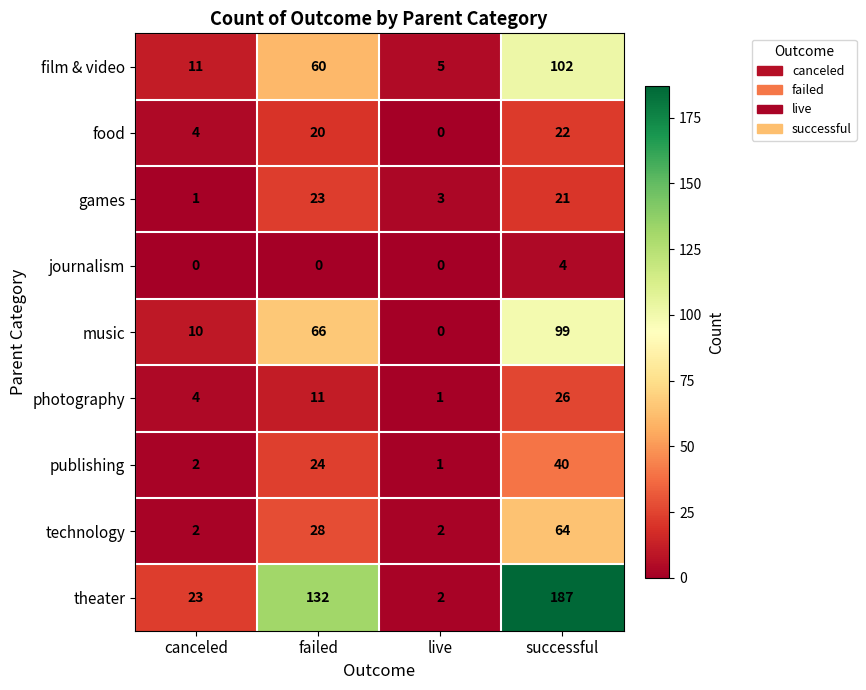

What is the difference between the maximum and second lowest values in the games series?

20